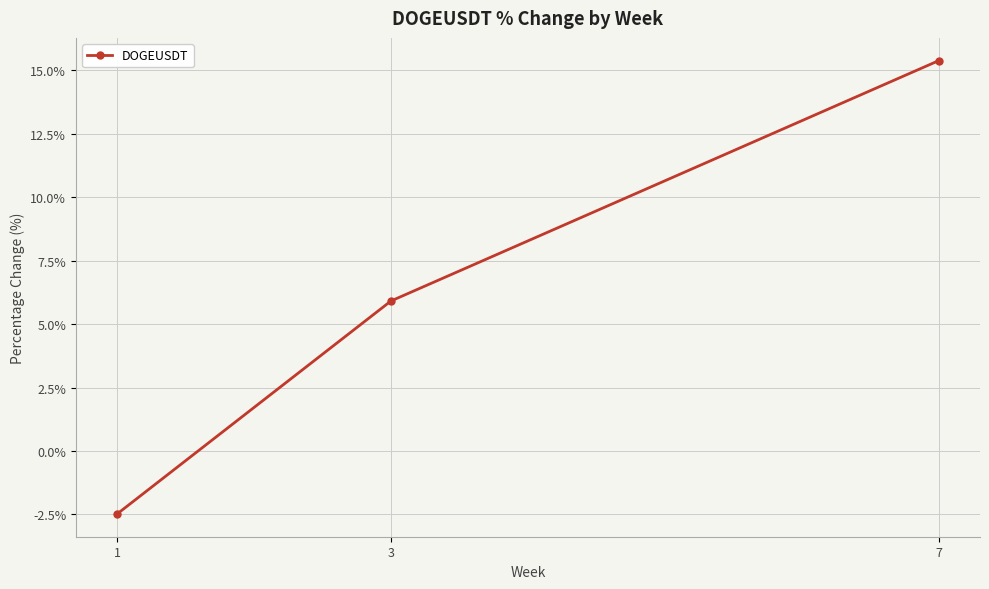

Read the value at 1.

-2.5